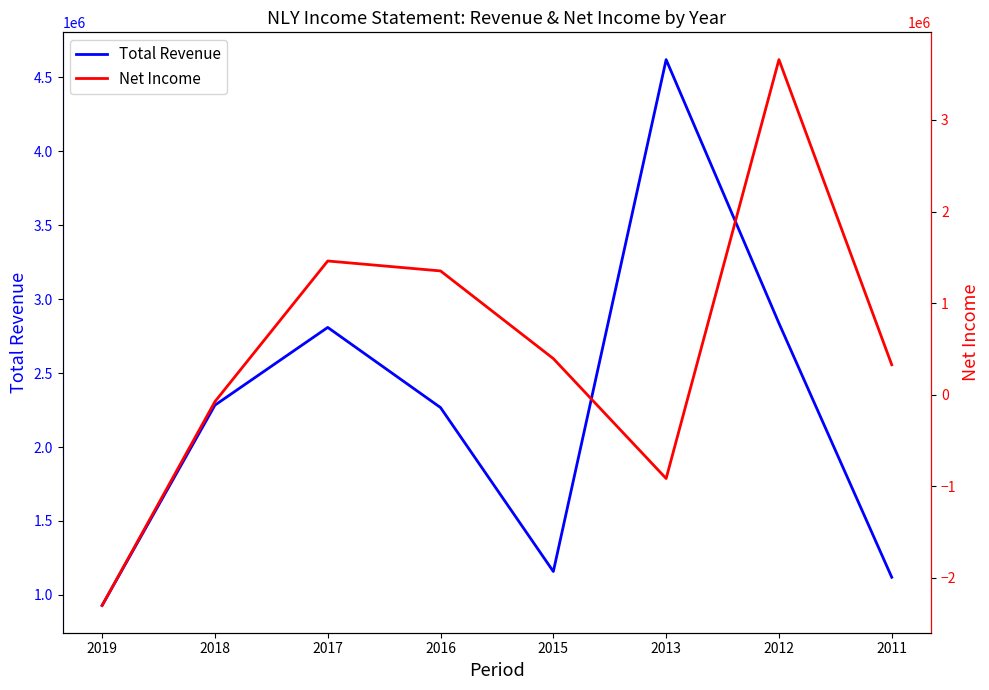

How many lines are shown in the chart?

2